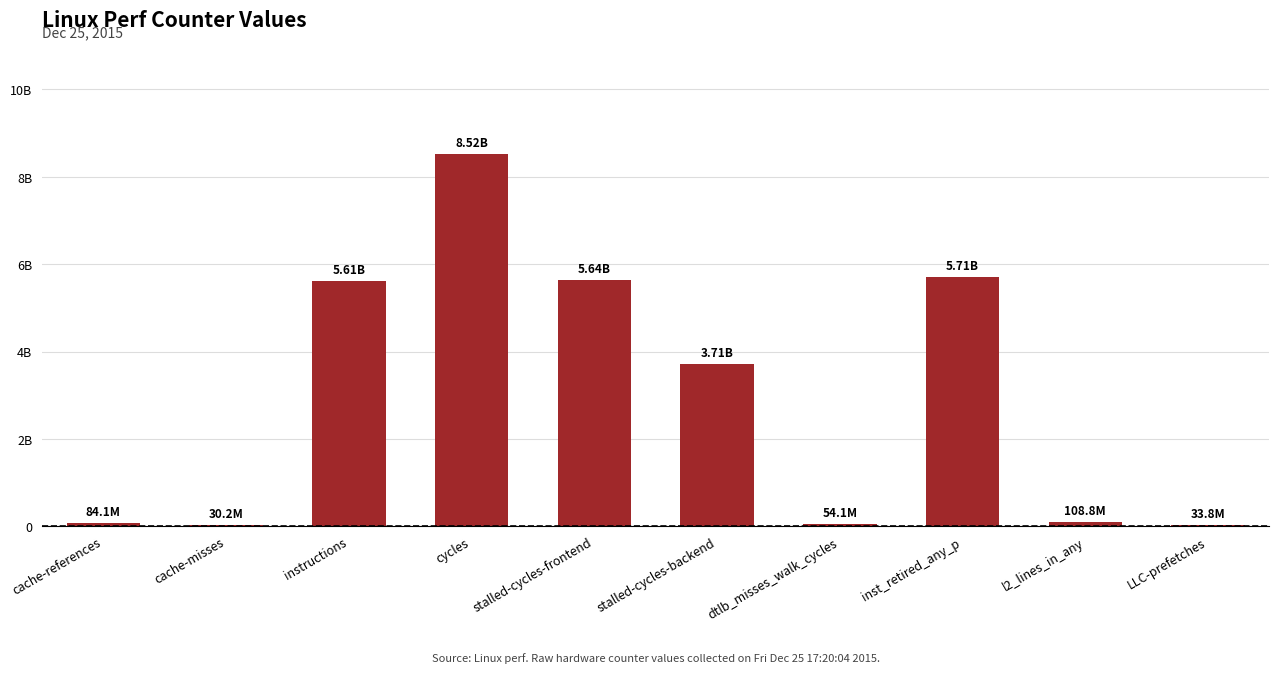

Are the bars horizontal?

No